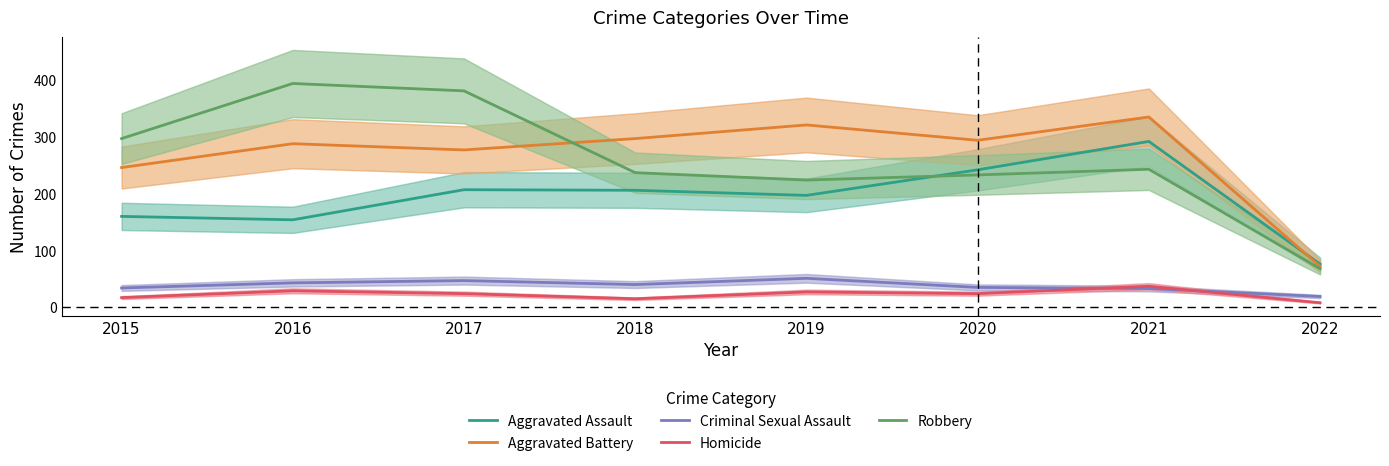

Where does the Aggravated Battery series first go above 294?

2018